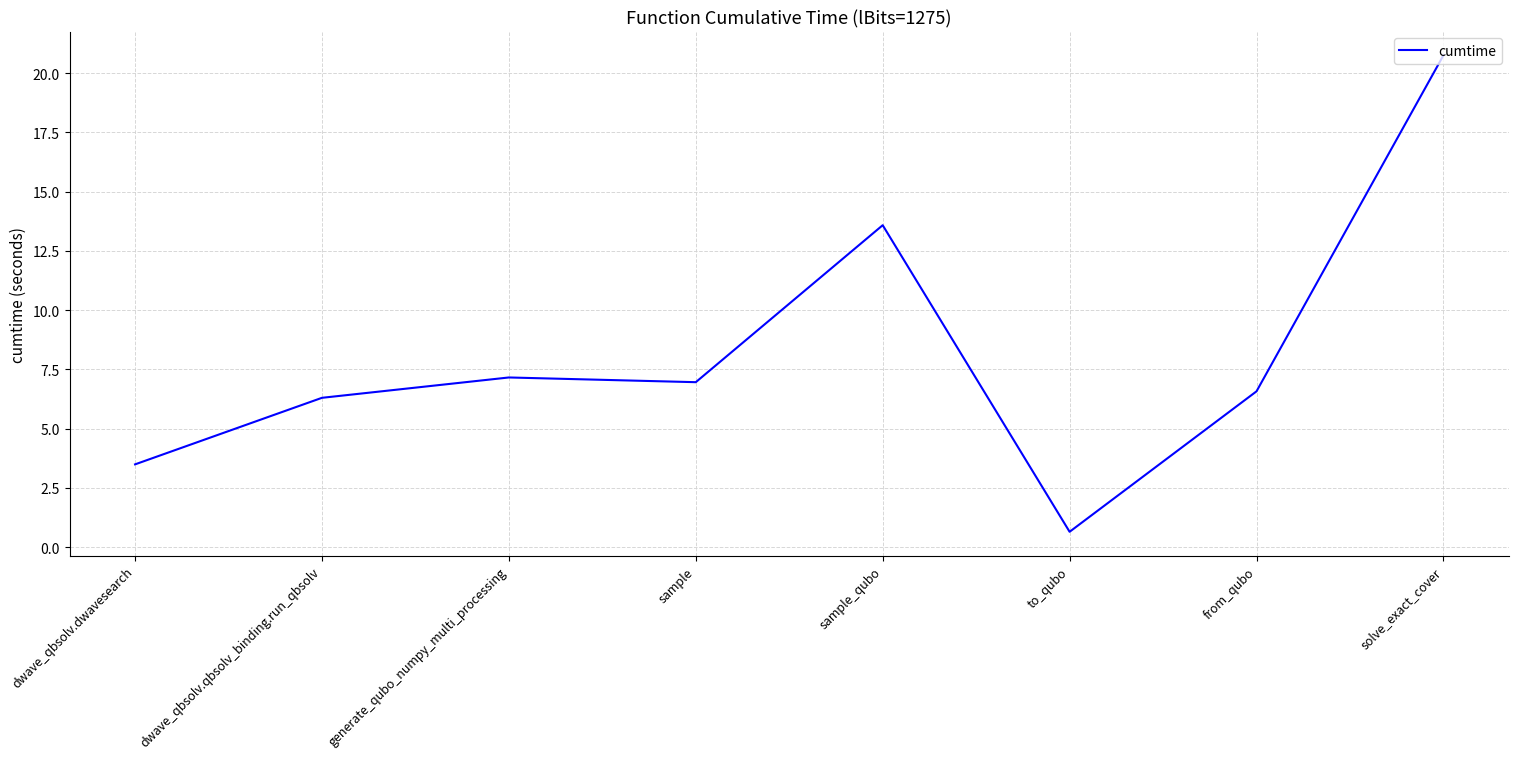

Rank the categories by value from lowest to highest.

to_qubo, dwave_qbsolv.dwavesearch, dwave_qbsolv.qbsolv_binding.run_qbsolv, from_qubo, sample, generate_qubo_numpy_multi_processing, sample_qubo, solve_exact_cover